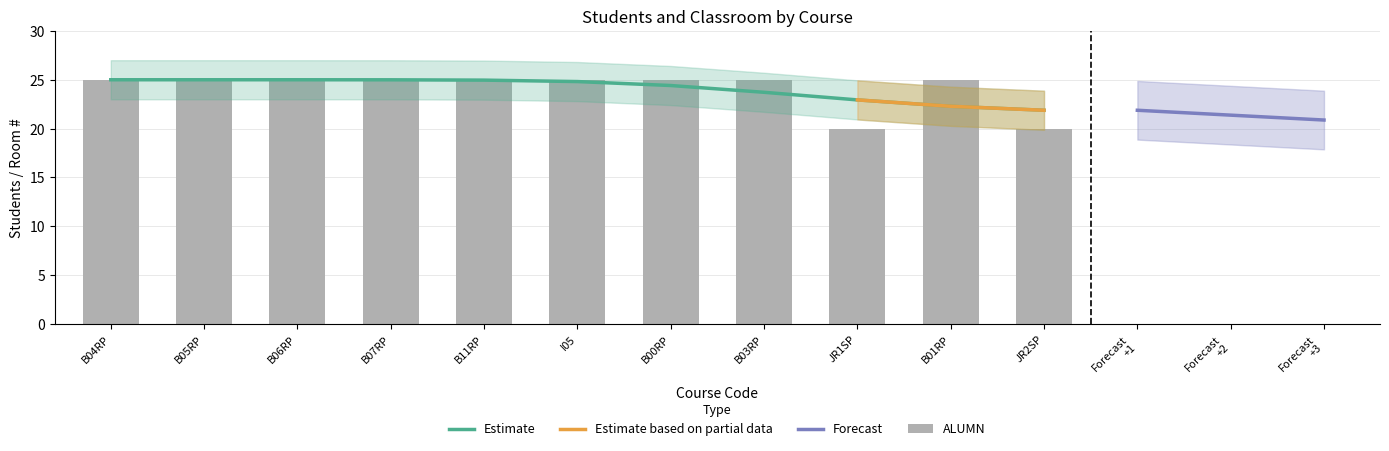

What position from the right is JR2SP?

1